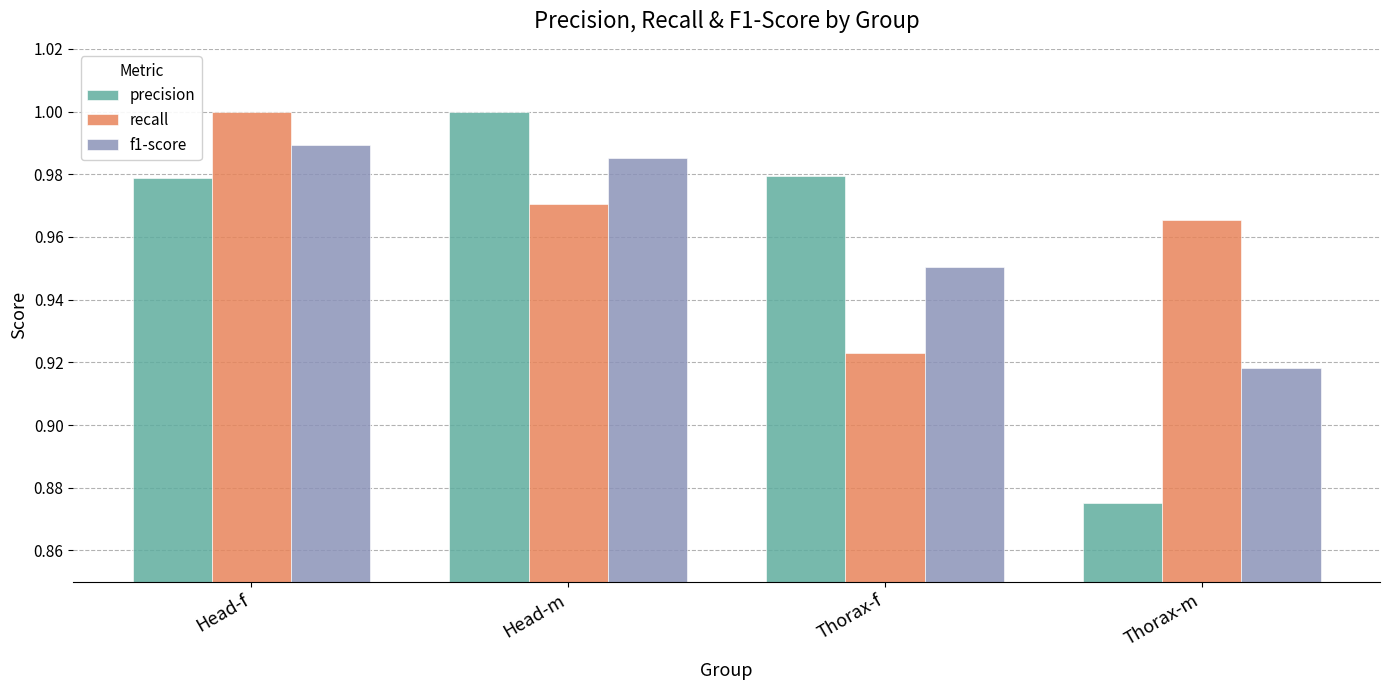

Which category has the highest value in the precision series?

Head-m